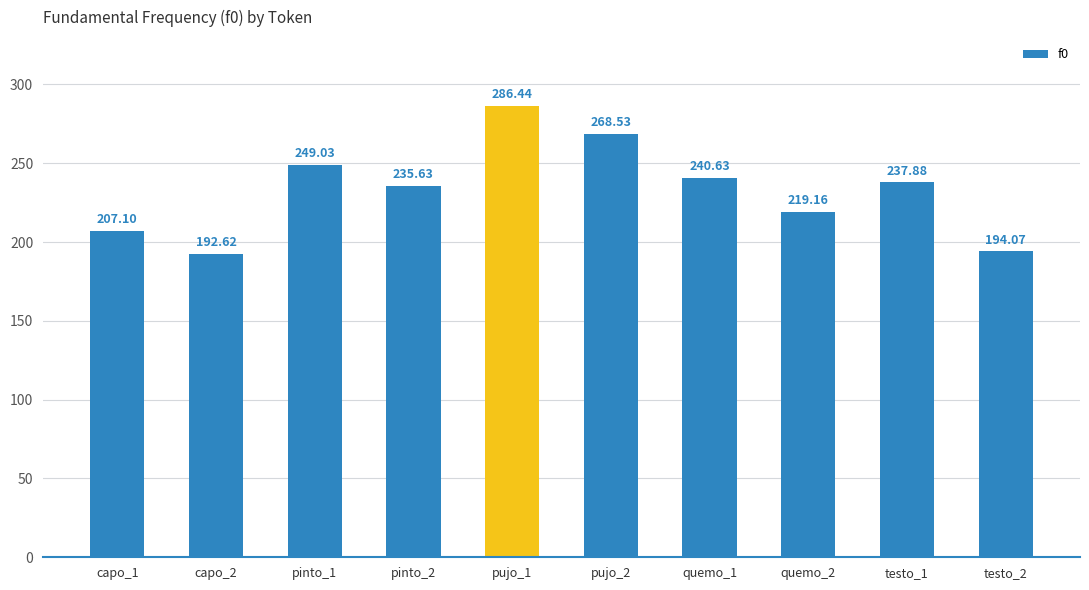

How many bars are there in total?

10